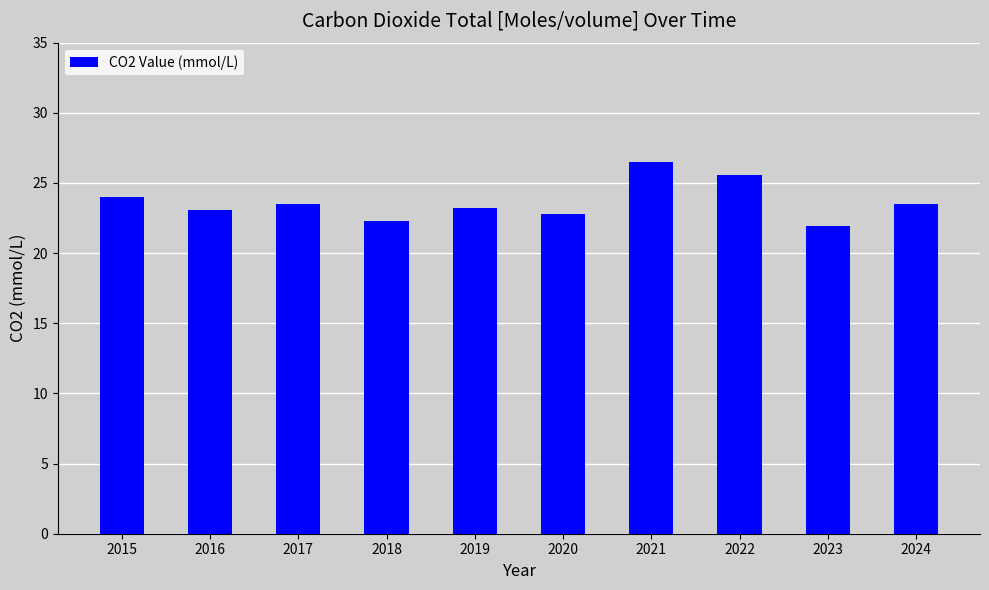

Count the number of data series in this chart.

1